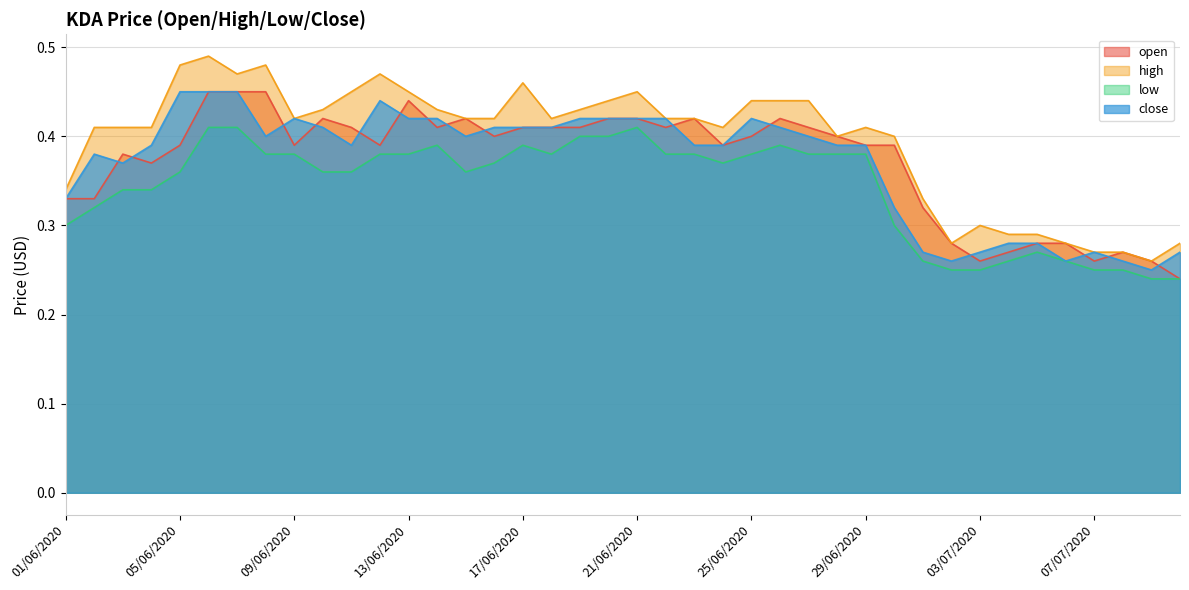

At which label does close reach its minimum?

09/07/2020